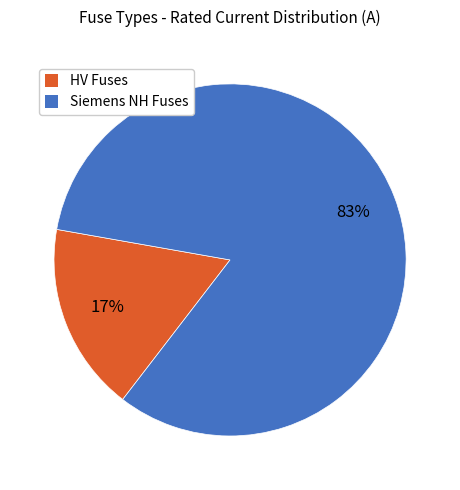

To the nearest percent, what is the average slice percentage?

50%